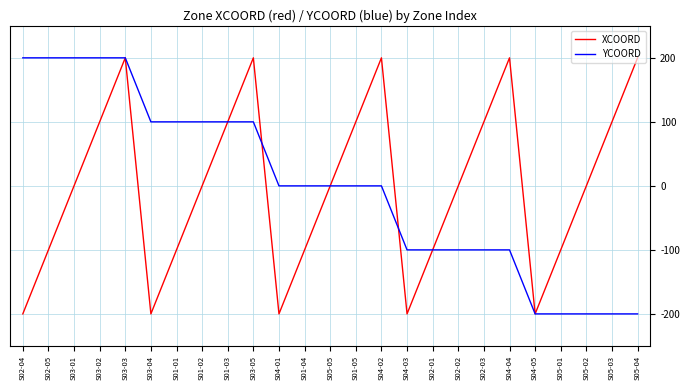

Count the YCOORD values in the range -100 to 100.

15